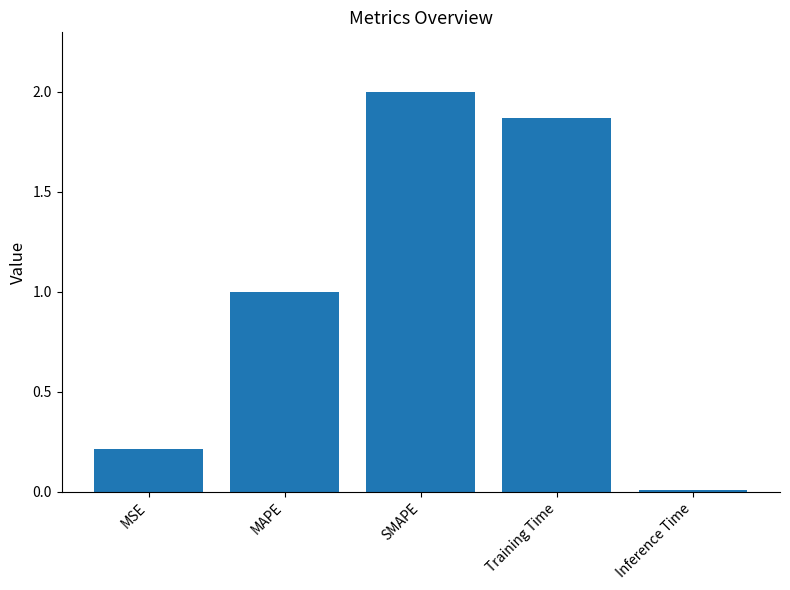

What is the change in value from MAPE to Inference Time?

-1.0